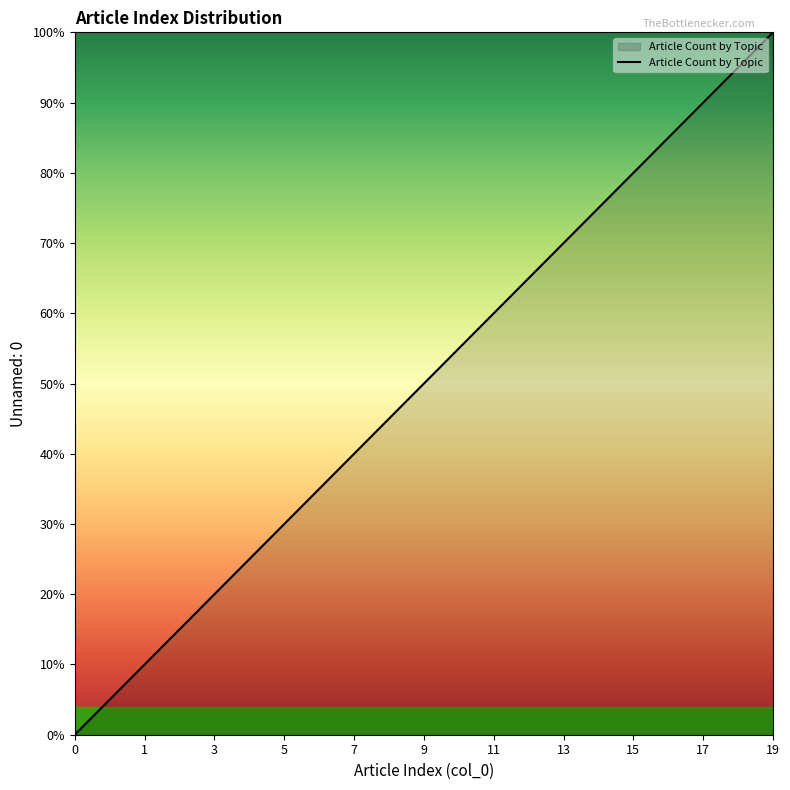

Does the chart display data point markers on the line(s)?

No